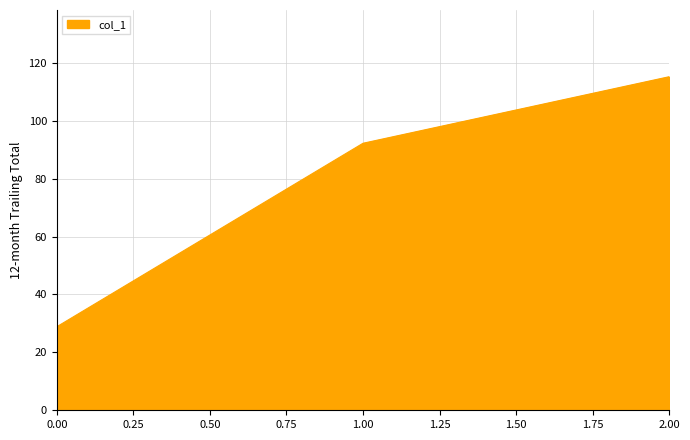

Rank the categories by value from lowest to highest.

0.00, 1.00, 2.00